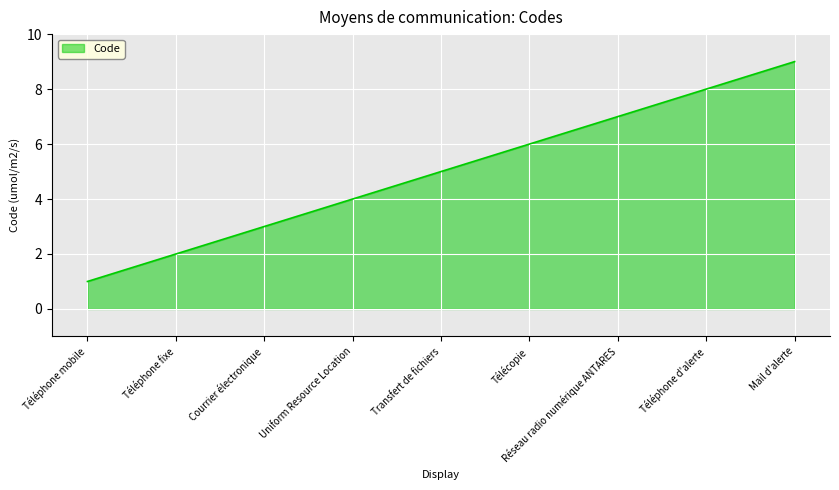

What is the approximate value at Télécopie?

6